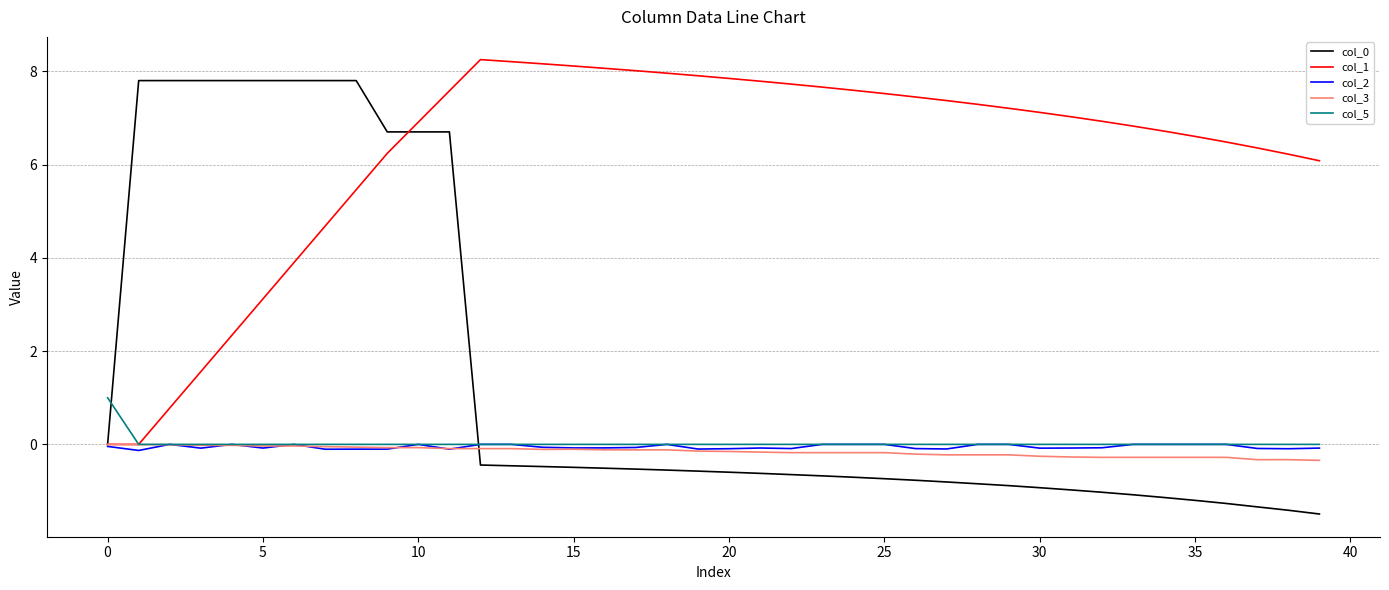

What is the minimum value shown in the chart?

-1.5